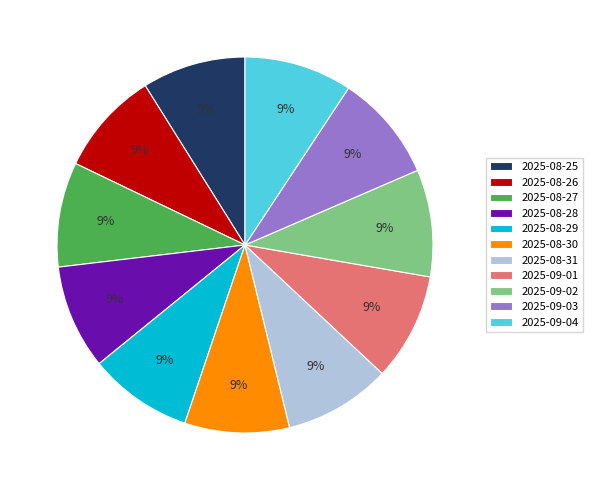

To the nearest percent, what portion does 2025-09-04 represent?

9%